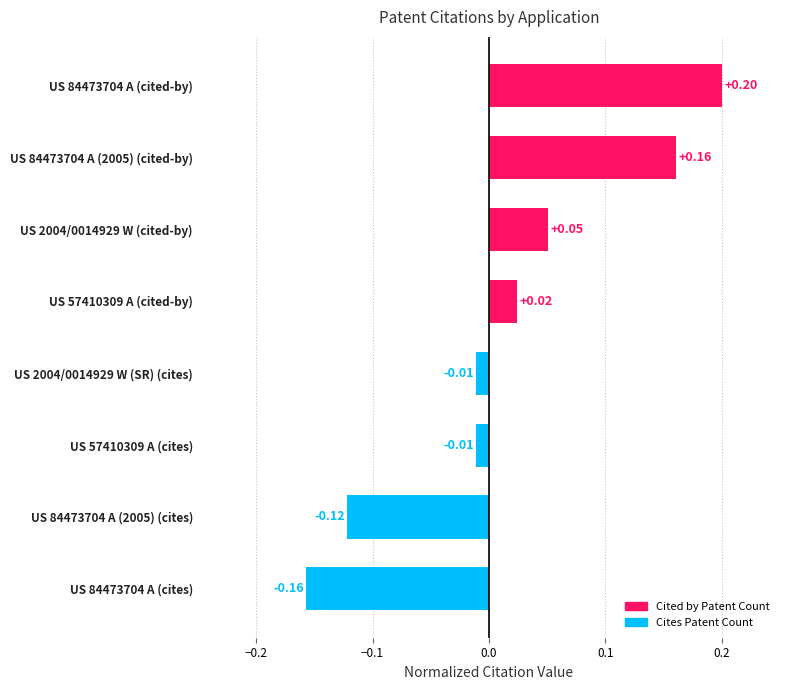

Count the number of values greater than 0.

4